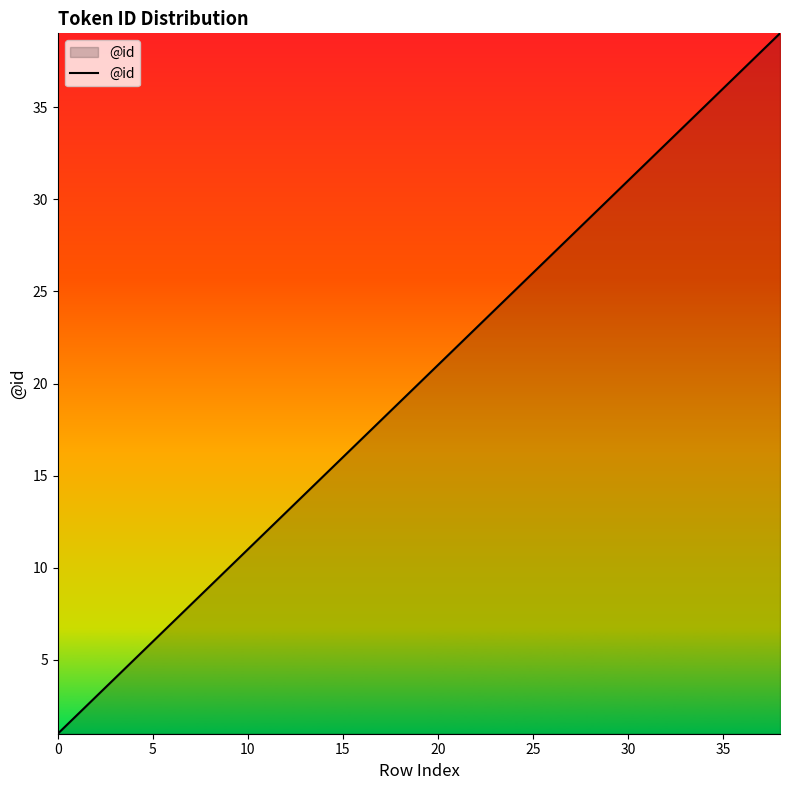

Does the chart display data point markers on the line(s)?

No